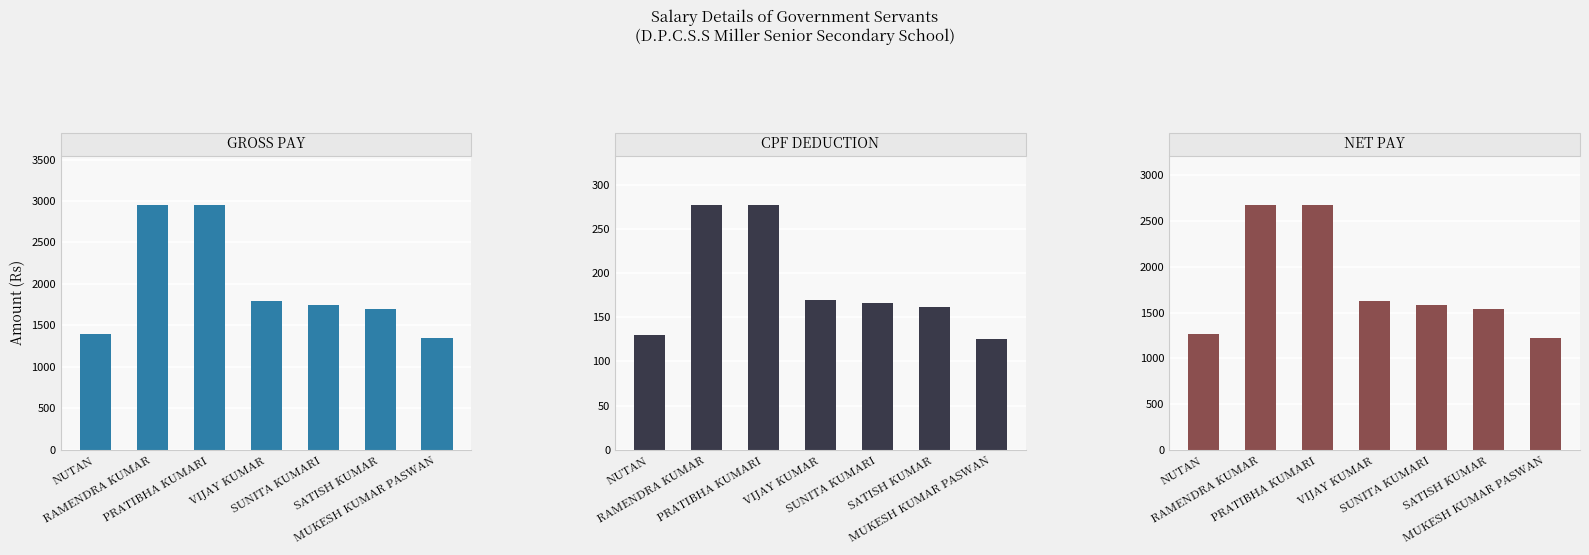

At which category is the sum across all series the highest?

RAMENDRA KUMAR